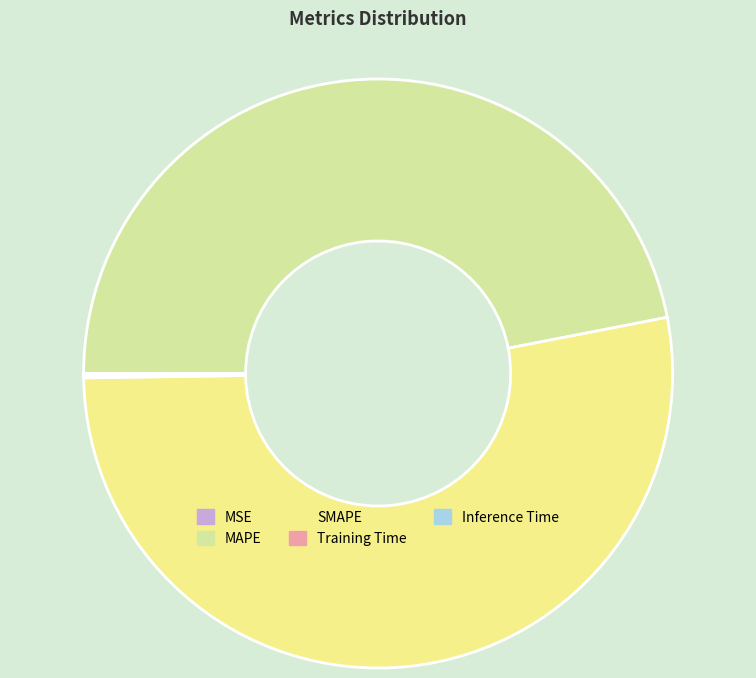

The SMAPE slice represents 44% of the pie. True or false?

False